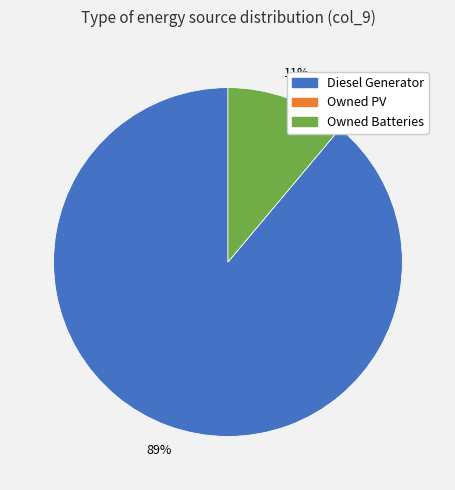

What is the smallest slice in the pie chart?

Owned PV